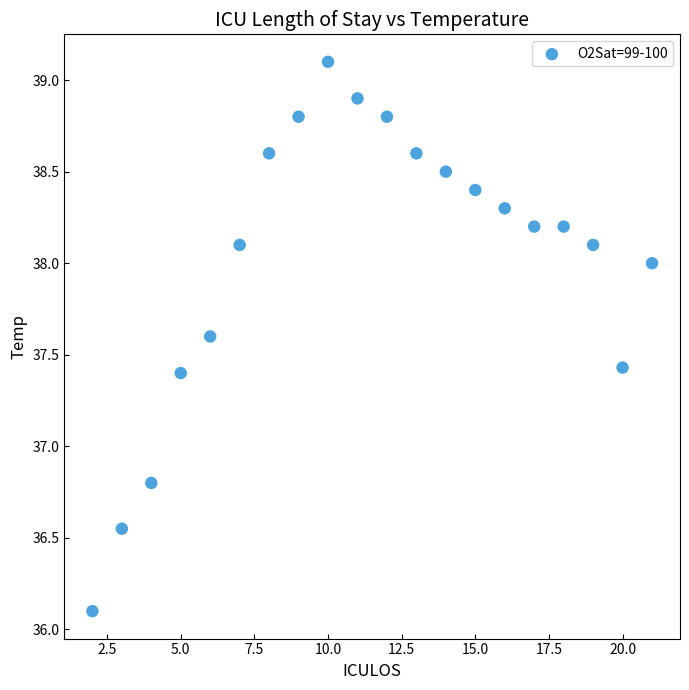

What is the range of X values (max minus min)?

19.0